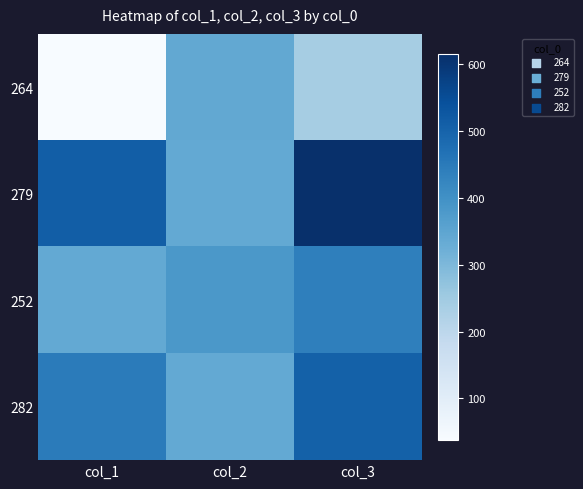

What is the spread (max minus min) of values at col_3?

376